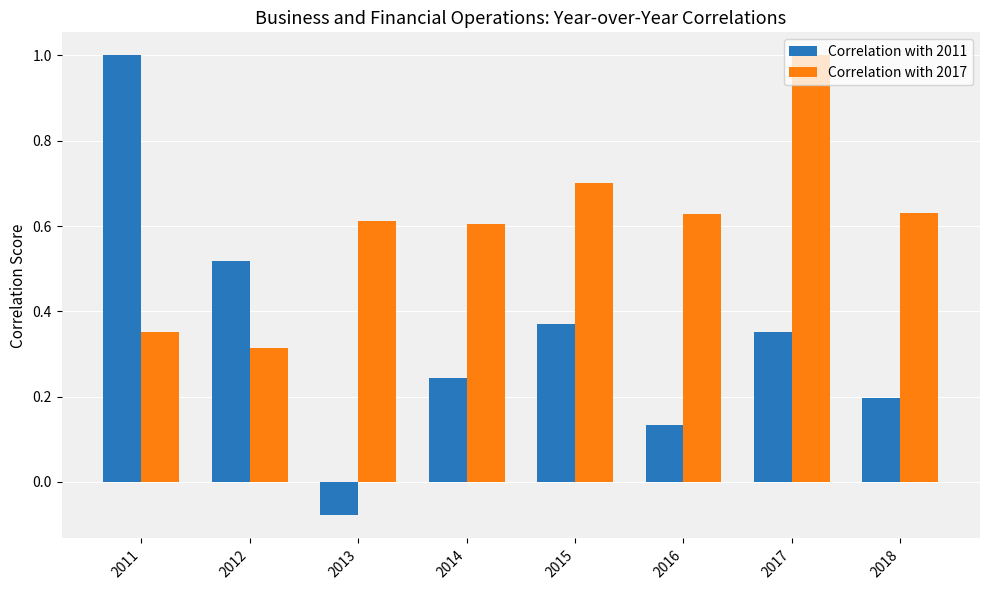

At 2011, list the series in order from largest to smallest.

Correlation with 2011, Correlation with 2017